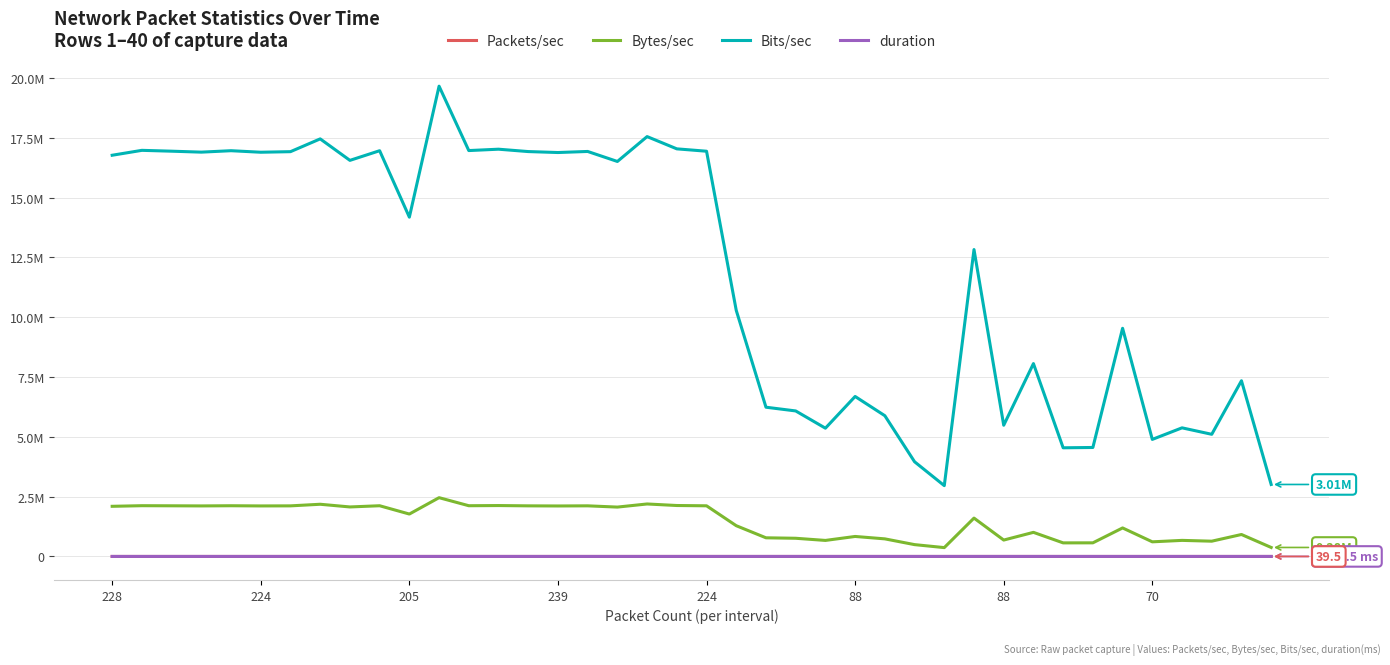

Reading right to left, extract all data points from this chart.

Packets/sec: 39.5	96.5	67.1	70.7	64.3	125.3	59.9	59.7	105.9	72.1	168.6	38.9	52.0	77.3	87.9	70.5	79.9	82.0	136.0	223.9	226.3	232.9	219.2	224.9	224.2	224.7	226.2	224.4	258.6	188.3	225.2	220.0	231.6	224.8	224.2	225.2	224.3	224.9	225.4	225.8
Bytes/sec: 376235.7	918244.9	638430.3	672196.9	611760.8	1192439.6	569593.4	567889.7	1007902.0	685842.0	1603965.2	370102.6	494951.3	735562.0	836135.2	670359.6	760534.3	779994.2	1285952.7	2117865.6	2130229.1	2194336.2	2064324.1	2116644.5	2111067.3	2116058.0	2128446.6	2121309.9	2457790.4	1773291.4	2120526.3	2070062.4	2182344.9	2115553.7	2112572.4	2120577.4	2113073.7	2118050.7	2122478.8	2096829.6
Bits/sec: 3009885.7	7345959.0	5107442.5	5377575.0	4894086.6	9539516.6	4556746.9	4543117.5	8063215.8	5486735.8	12831721.2	2960821.1	3959610.1	5884496.3	6689081.4	5362876.5	6084274.5	6239953.6	10287621.7	16942925.0	17041832.5	17554689.9	16514592.7	16933155.9	16888538.6	16928464.2	17027573.0	16970478.8	19662323.2	14186331.1	16964210.3	16560499.2	17458758.9	16924429.9	16900579.1	16964619.1	16904589.3	16944405.9	16979830.1	16774636.8
duration: 1188.5	1036.1	1013.3	1245.5	1088.6	1021.3	1035.6	1055.5	1312.1	1220.7	1014.3	1002.5	999.5	1034.7	1001.3	1078.6	1138.4	1085.6	1000.2	1000.4	998.4	1021.9	1090.2	1004.8	1066.1	1001.2	999.3	998.1	1036.2	1088.9	999.1	1027.5	1027.5	1005.4	999.0	999.1	998.8	1000.3	998.2	1009.6